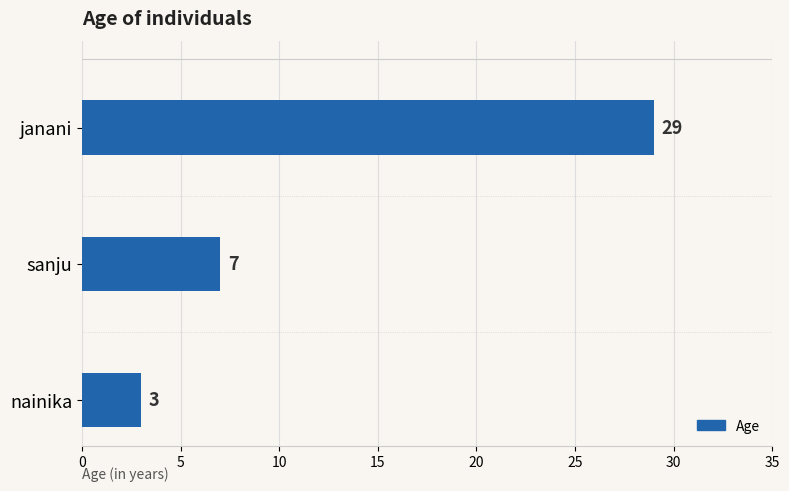

Approximately how many times larger is the value at janani compared to sanju?

4.1